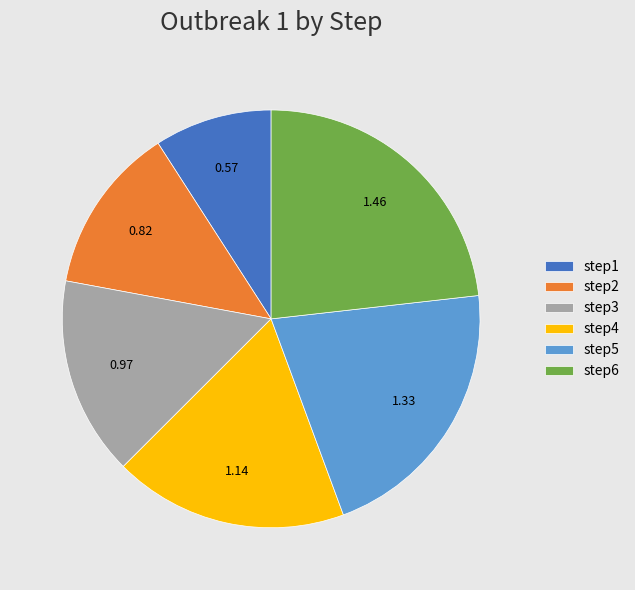

Is the sum of step3 and step2 greater than half?

No